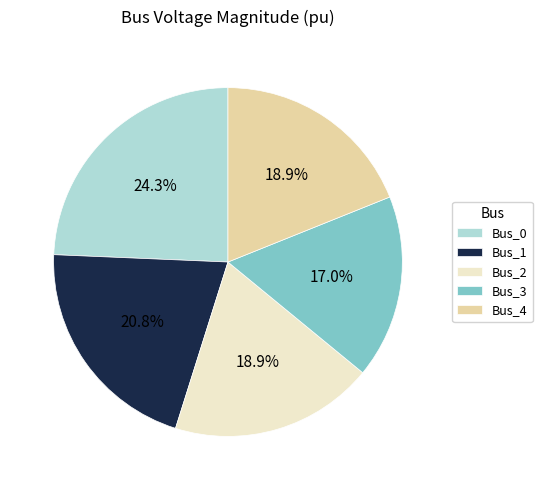

Is it true that Bus_2 is 9% of the pie?

False